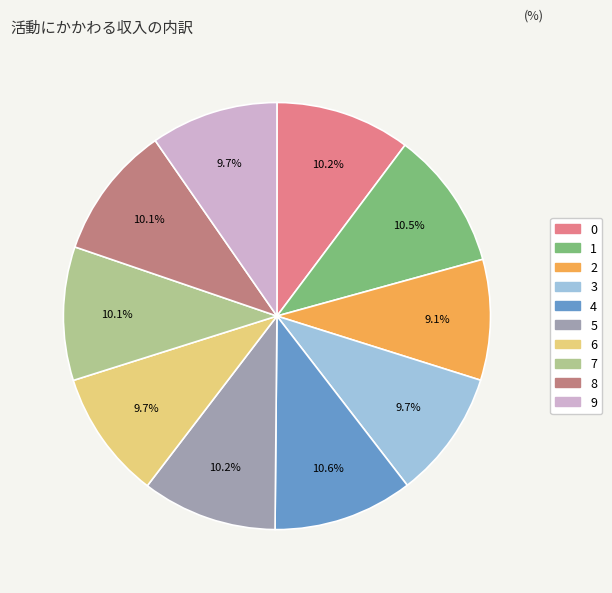

How many segments does this pie chart have?

10